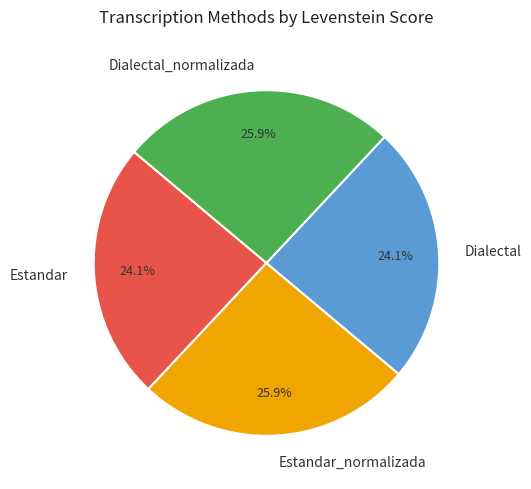

Count the number of slices in the pie.

4